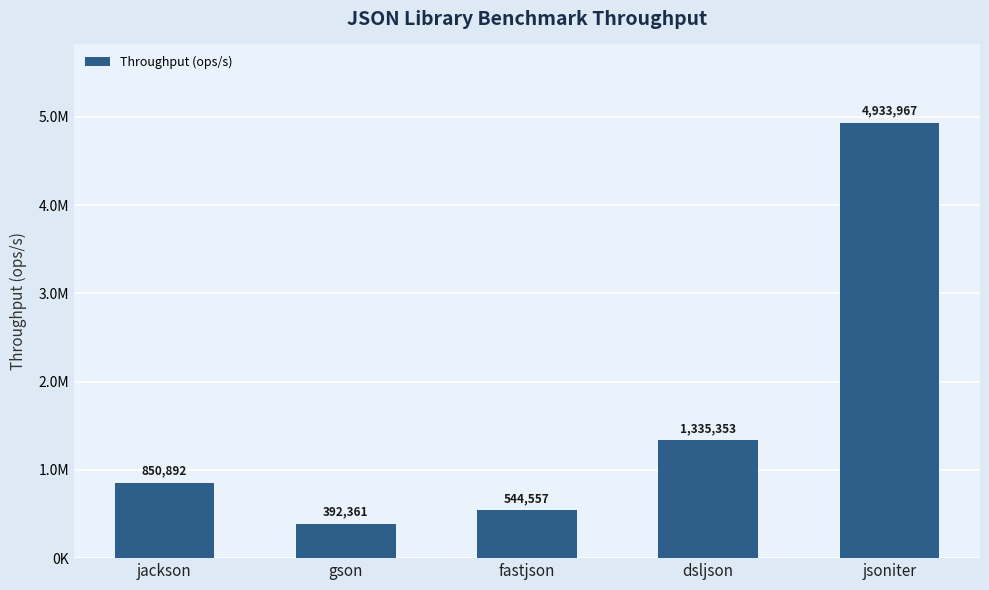

Does the chart contain any negative values?

No